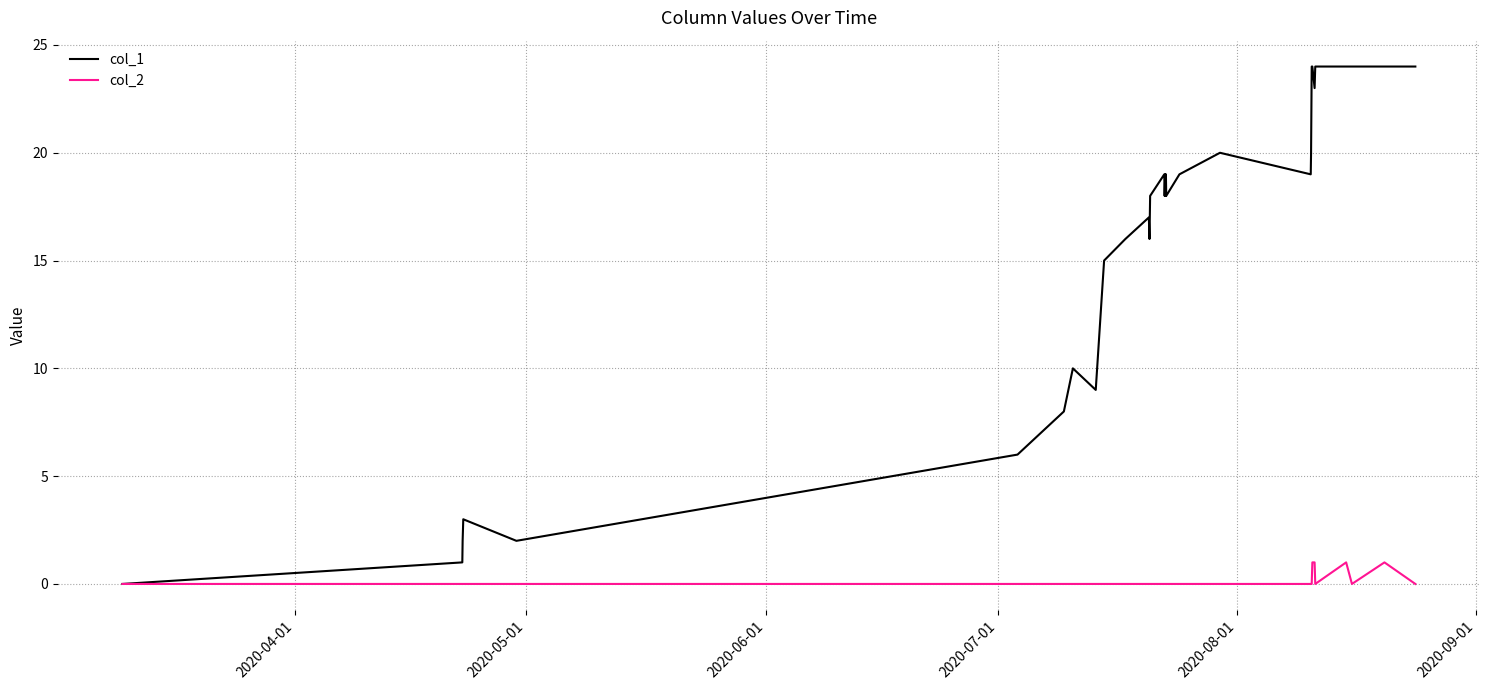

What are all the series names shown in the legend?

col_1, col_2